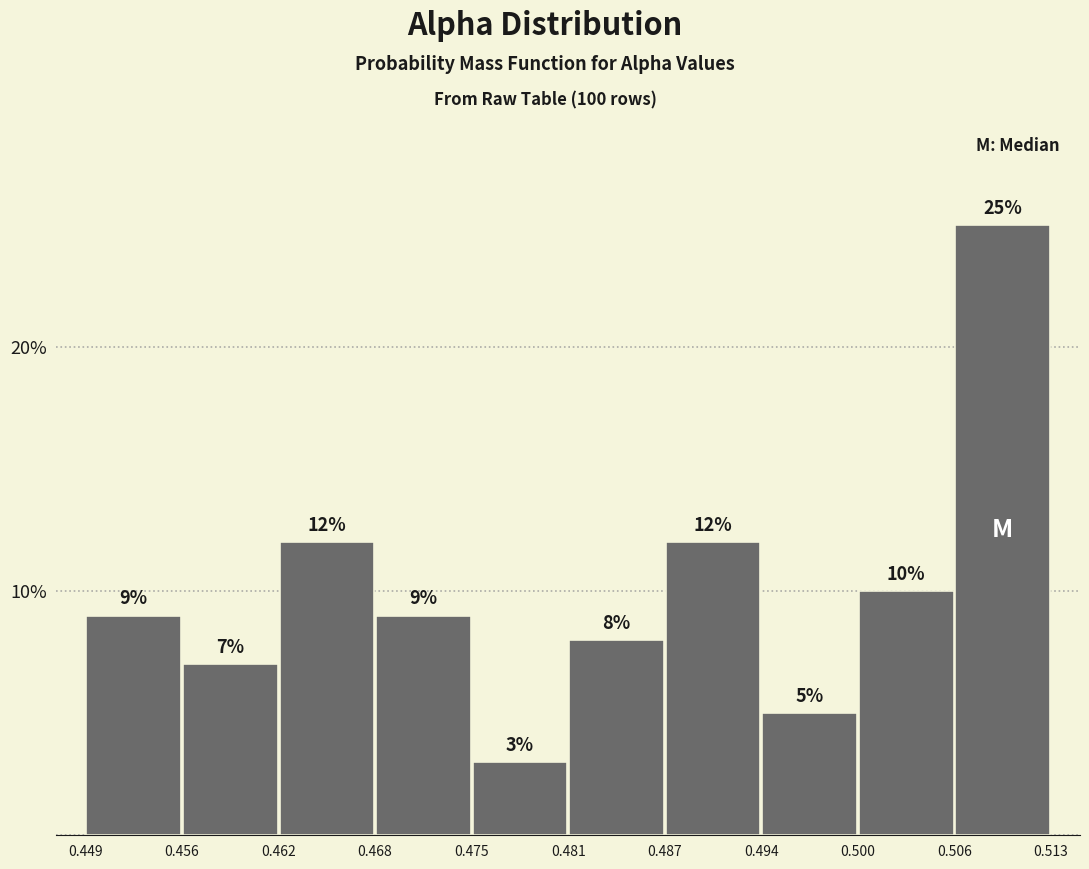

Which range on the x-axis has the tallest bar?

0.506 to 0.513